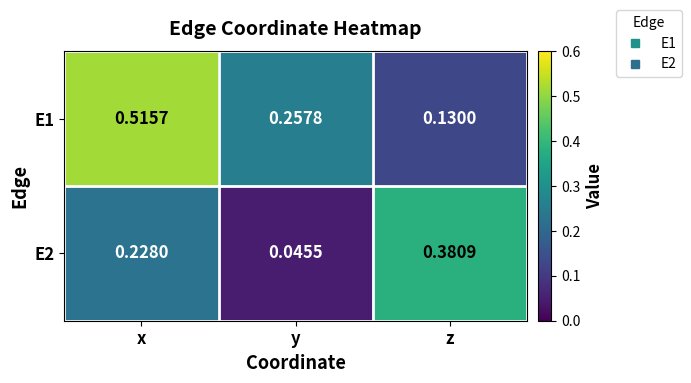

At which category is the sum across all series the highest?

x